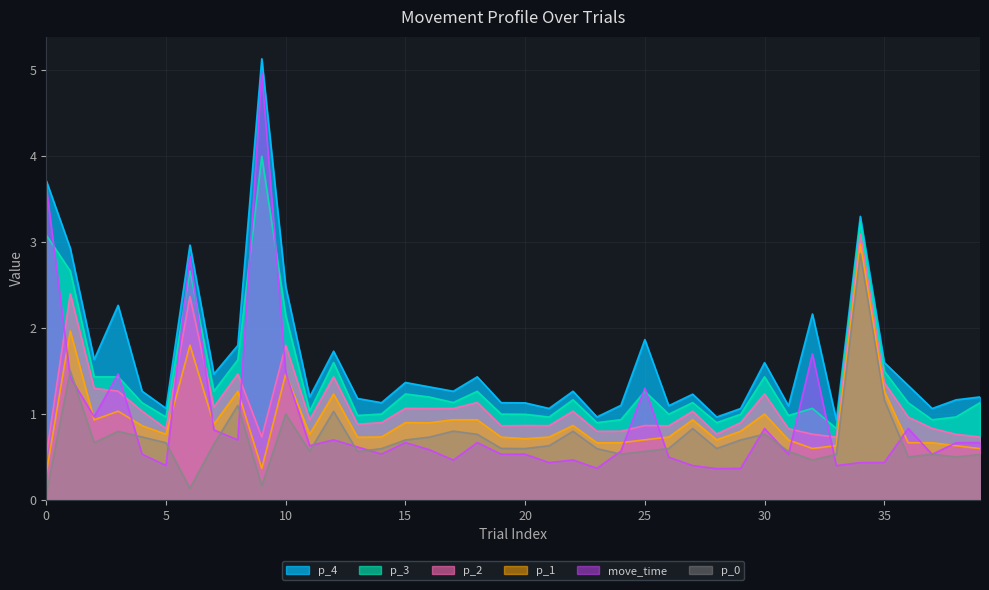

Which category has the highest value in the p_1 series?

34